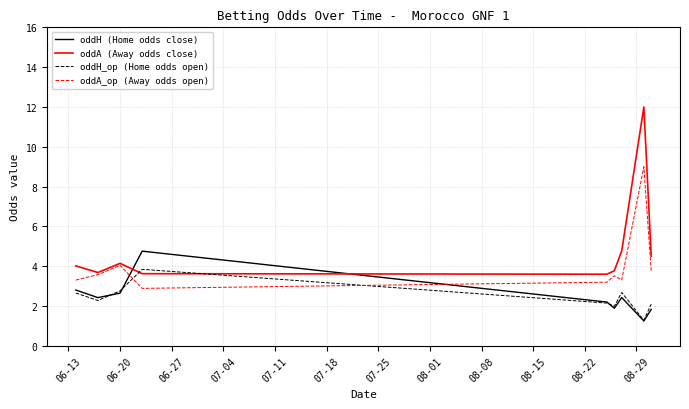

List the series in order of their peak value, highest first.

oddA (Away odds close), oddA_op (Away odds open), oddH (Home odds close), oddH_op (Home odds open)